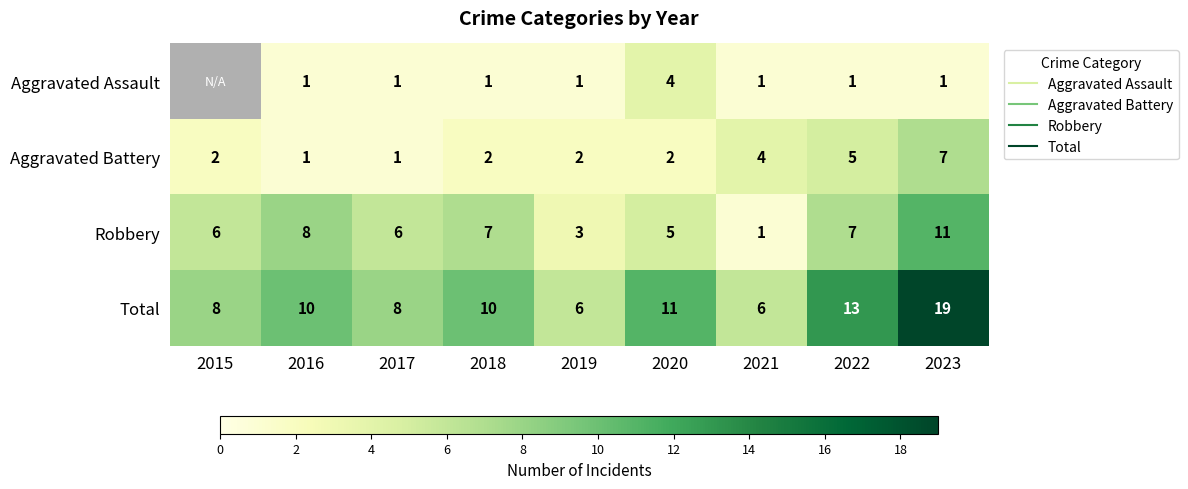

At which category is the sum across all series the highest?

2023